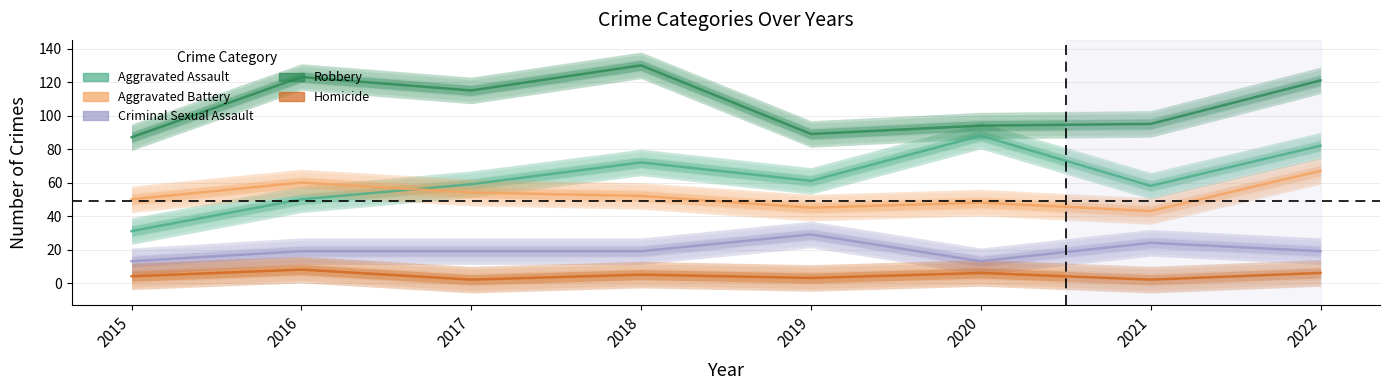

At 2018, list the series in order from smallest to largest.

Homicide, Criminal Sexual Assault, Aggravated Battery, Aggravated Assault, Robbery